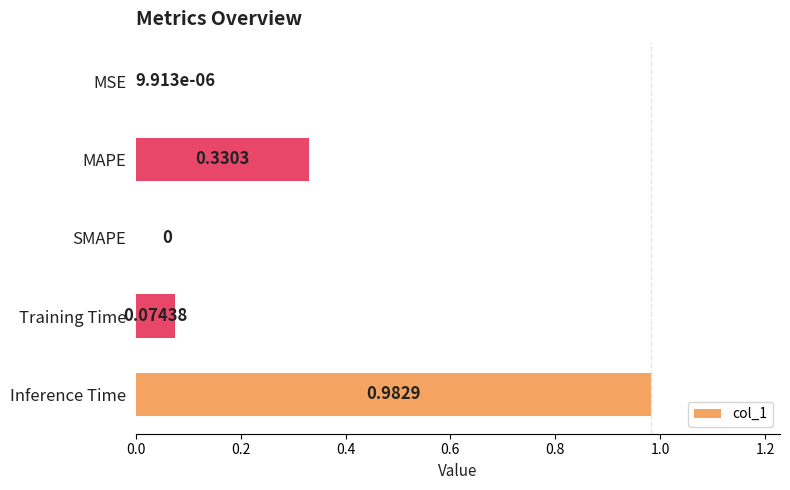

Which category has the highest value across all series?

Inference Time